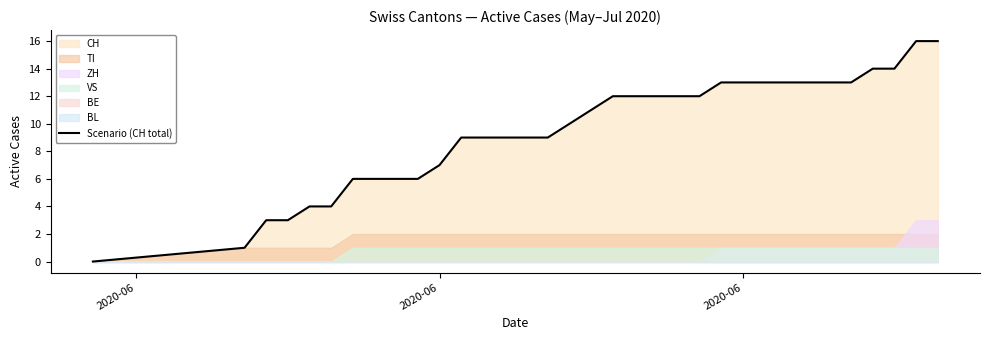

What is the difference between the second highest and second lowest values?

15